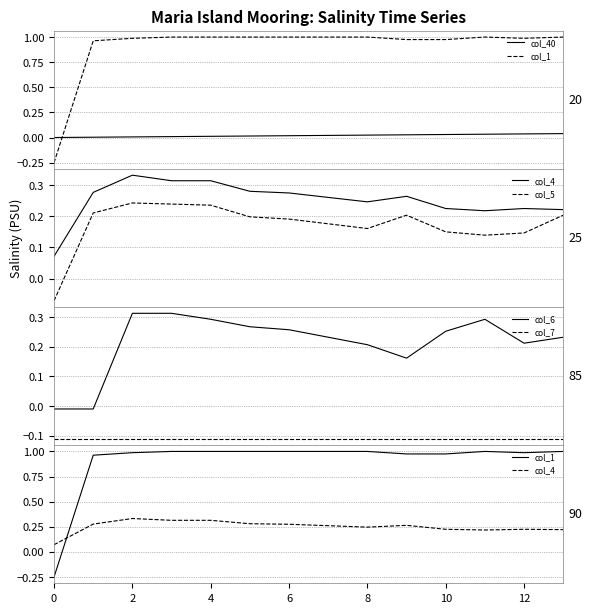

Rank the series by their maximum value, from highest to lowest.

col_1, col_4, col_6, col_5, col_40, col_7